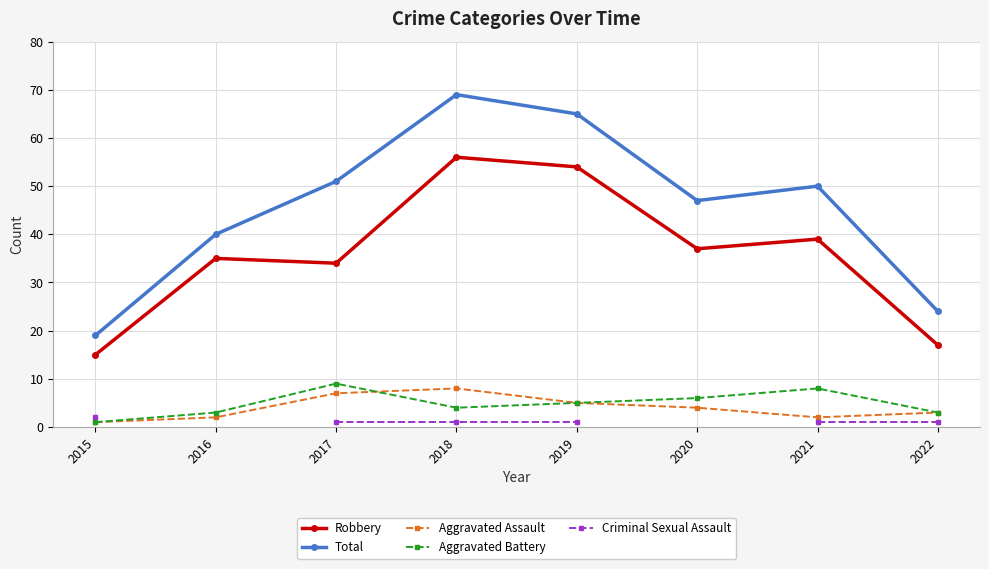

True or false: Criminal Sexual Assault and Aggravated Battery intersect in this chart.

False